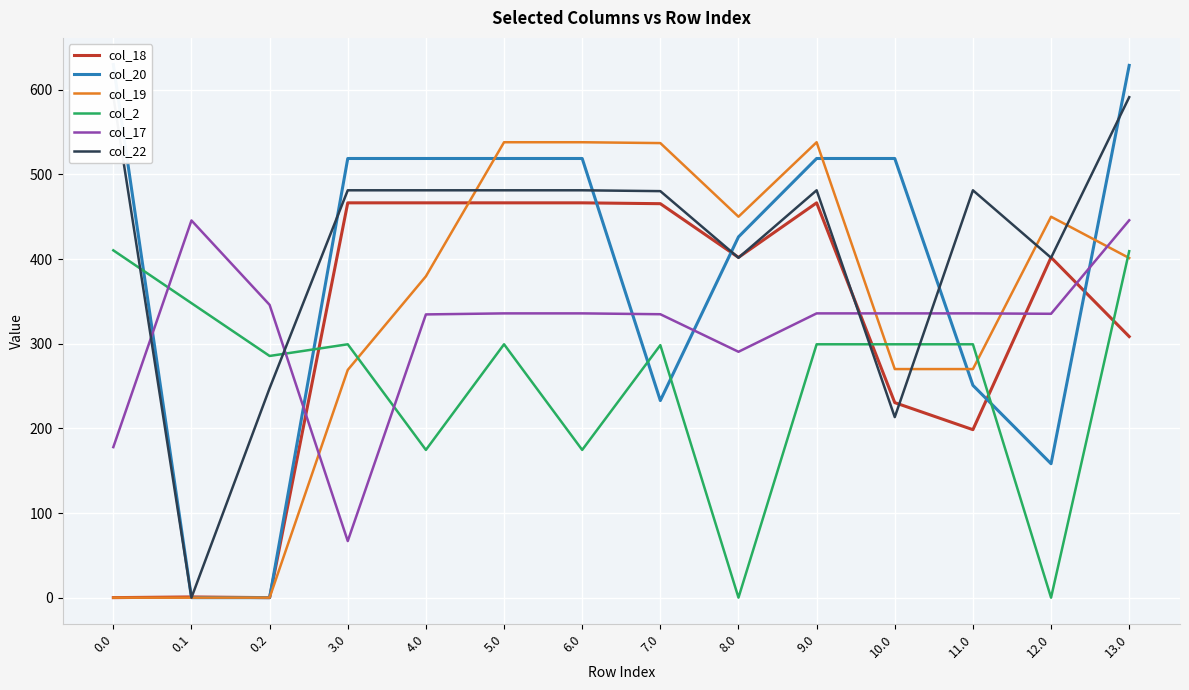

Which series ends up on top after the final intersection of col_20 and col_2?

col_20